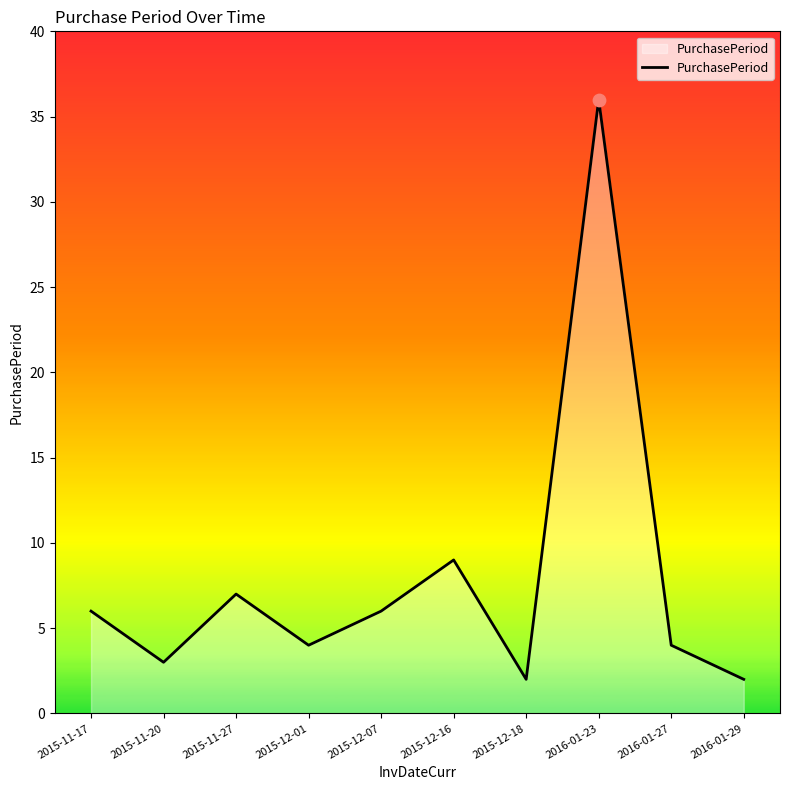

What is the ratio of the value at 2015-12-01 to the value at 2016-01-27?

1.0